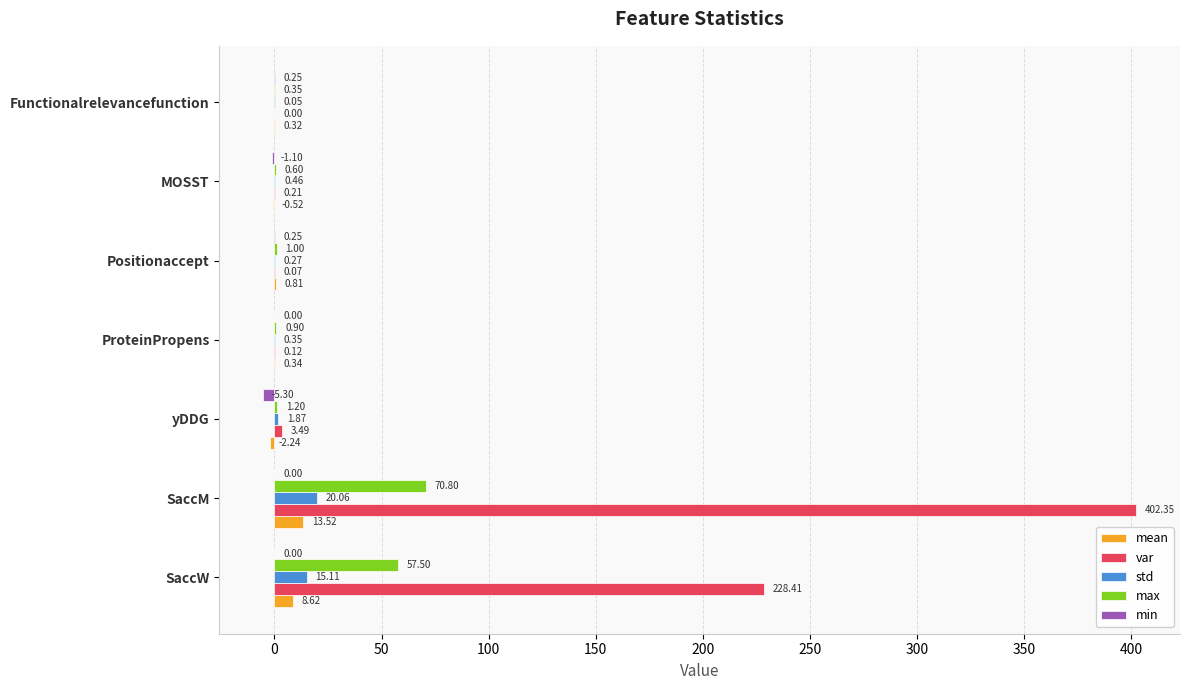

Where is max nearest to the value 35?

SaccW